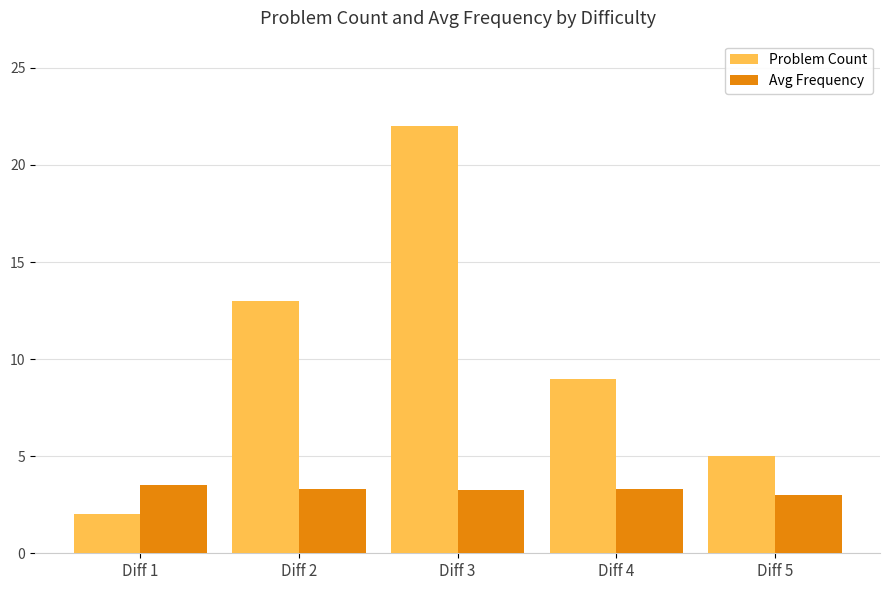

List the series in order of their overall mean, lowest first.

Avg Frequency, Problem Count